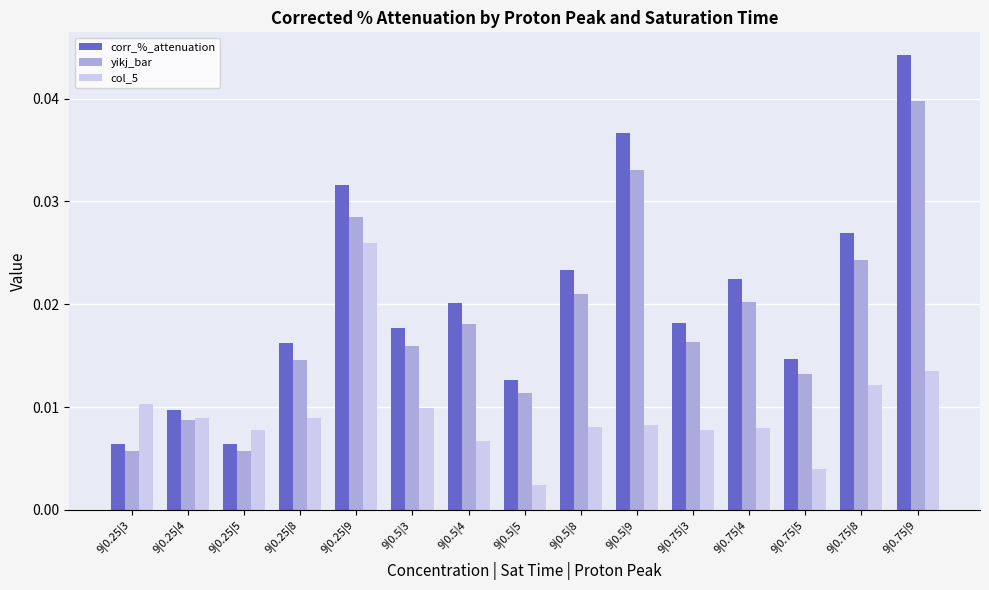

Between 9|0.25|4 and 9|0.25|8, which series saw the biggest shift?

corr_%_attenuation